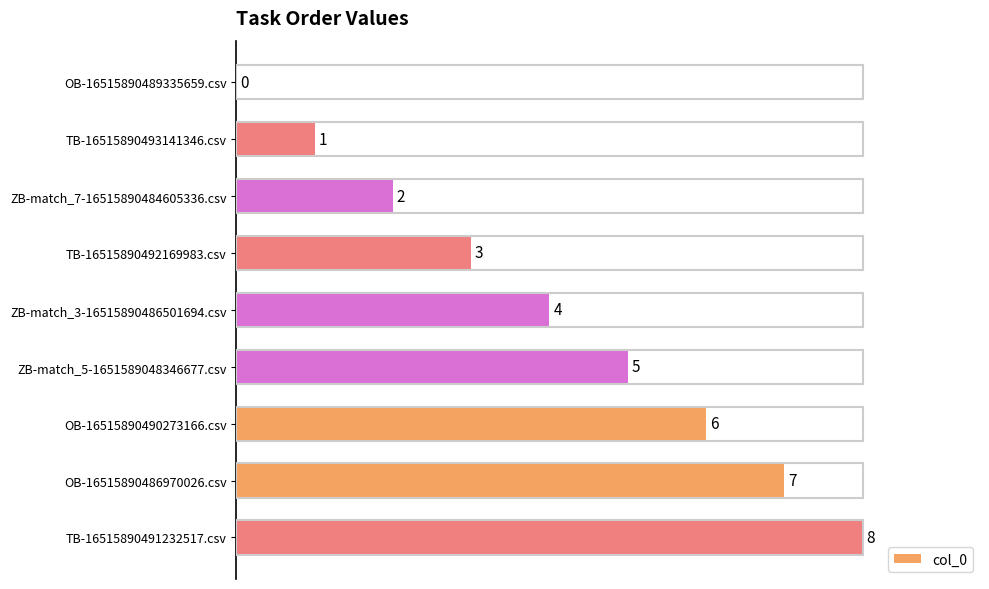

How many values are between 2 and 6?

5